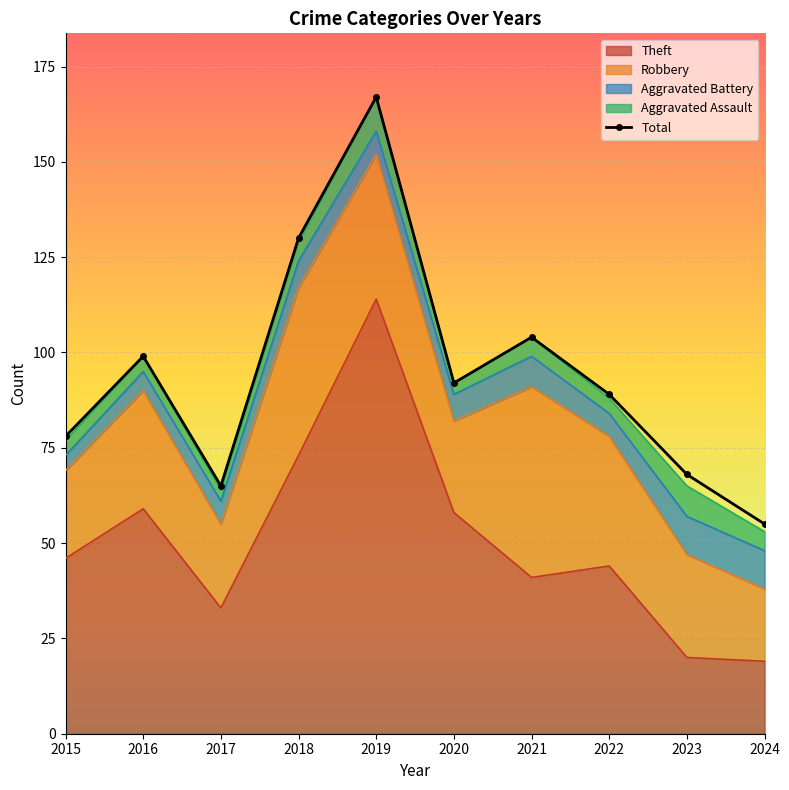

Read the value at 2023.

68